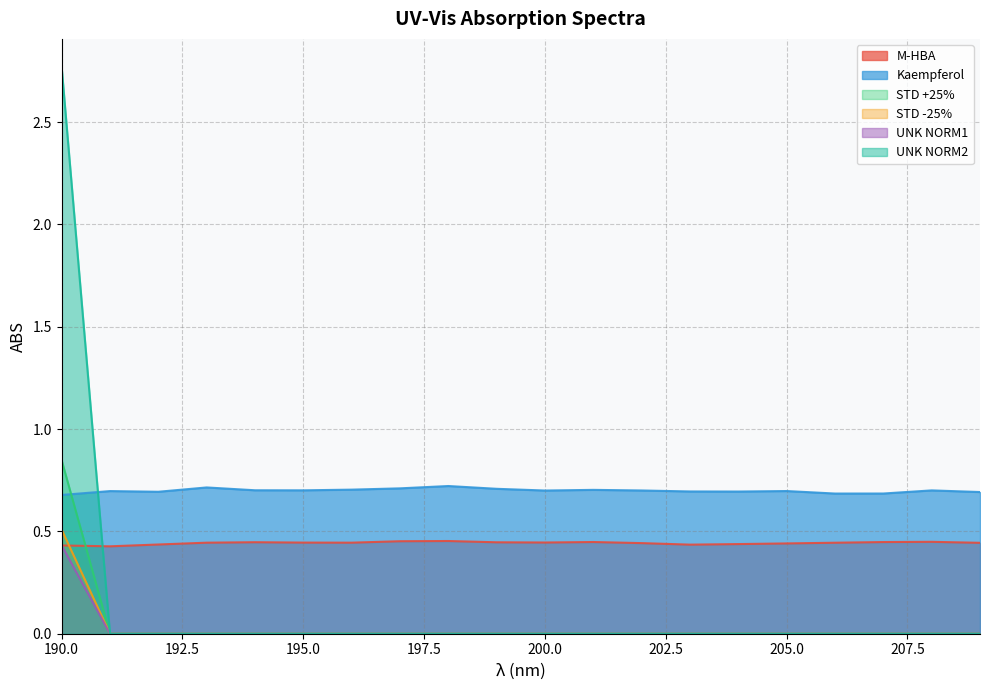

At how many categories does at least one series exceed 0?

20